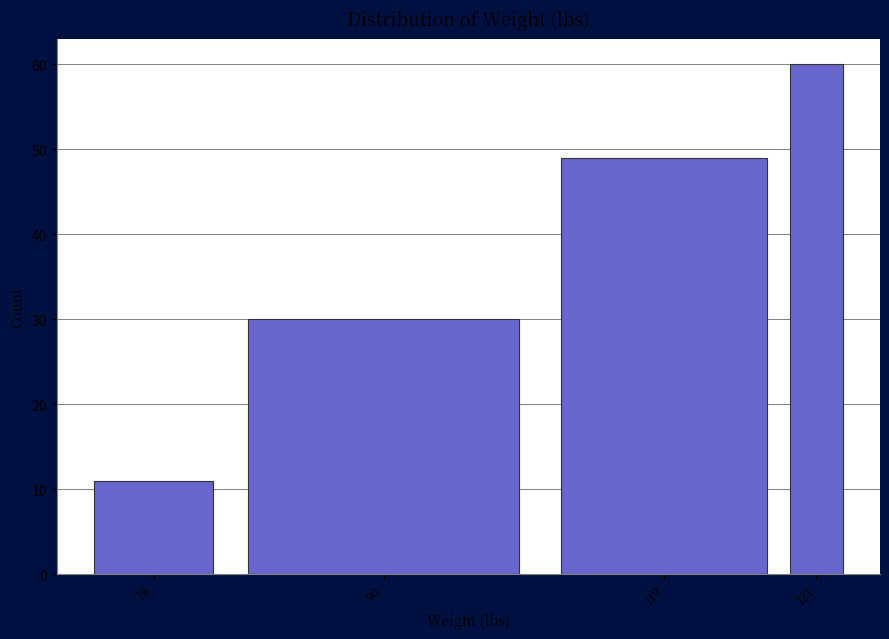

Reading left to right, transcribe all the data shown in this chart.

78=11	90=30	119=49	121=60